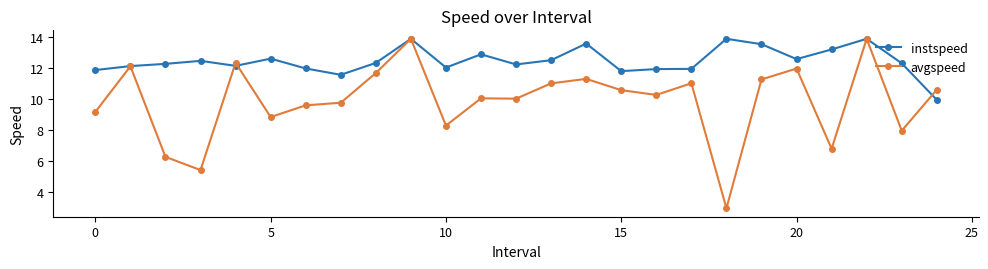

Which series has the widest spread of values?

avgspeed